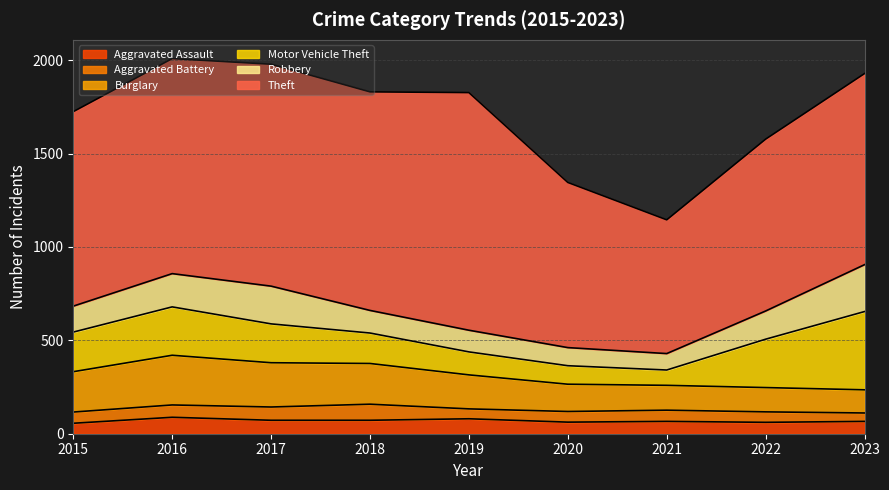

Between 2022 and 2015, which is larger?

2022